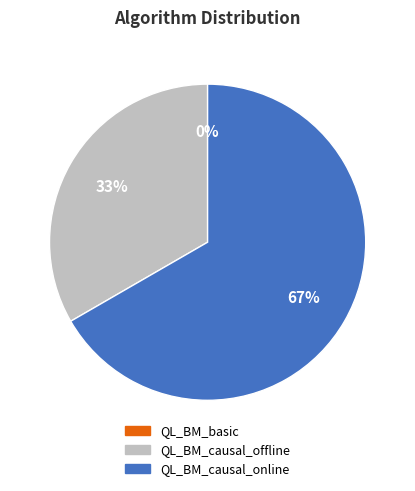

To the nearest percent, what percentage of the pie is QL_BM_causal_offline?

33%